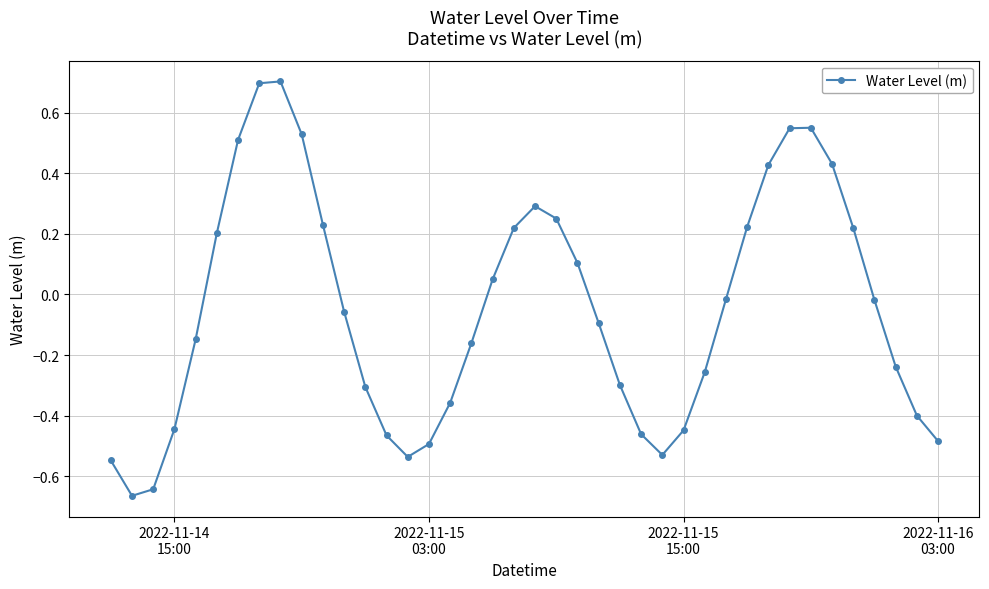

True or false: there are more than 2 points higher than both neighbors.

True